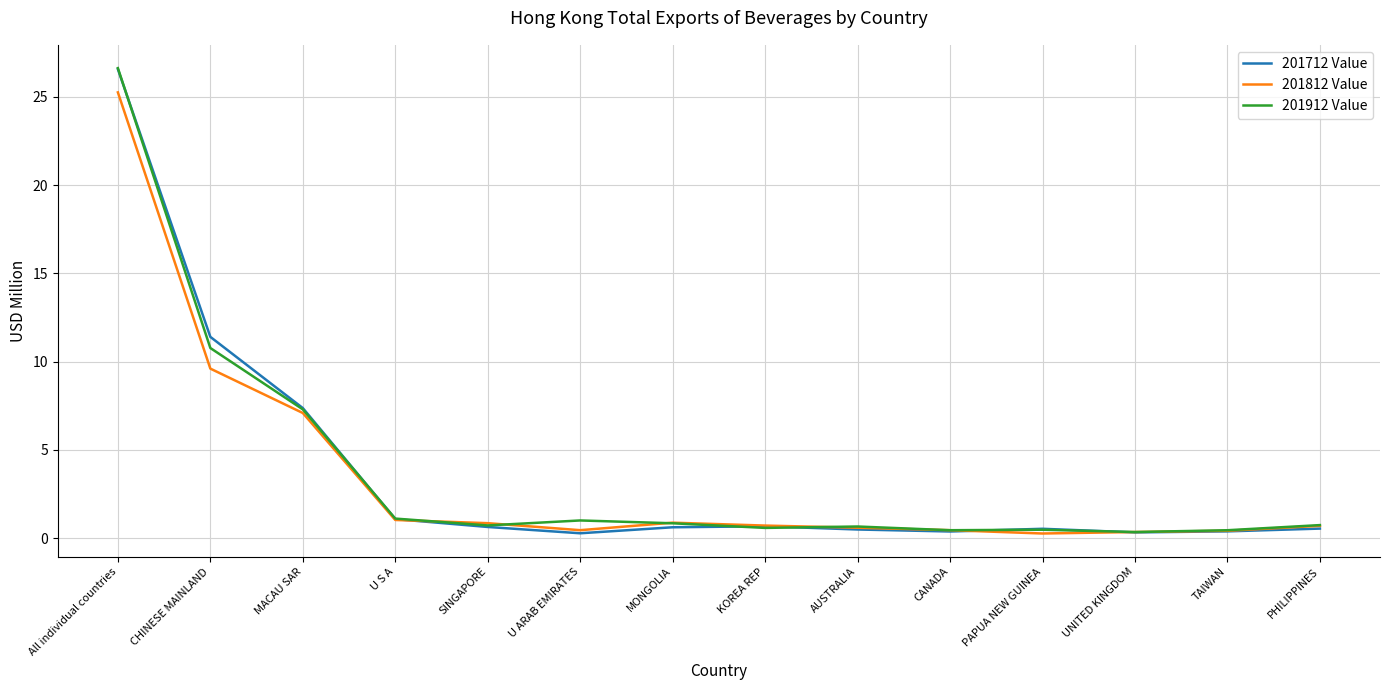

The value of 201712 Value at MACAU SAR is 7.4. True or false?

True